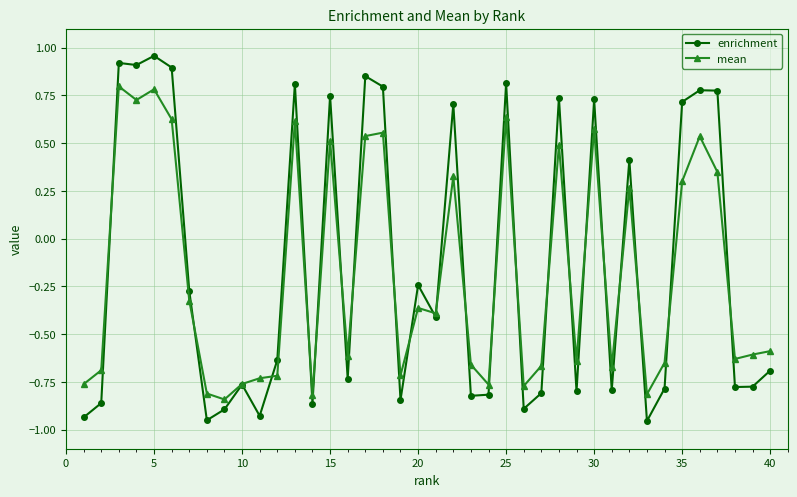

How many lines are shown in the chart?

2